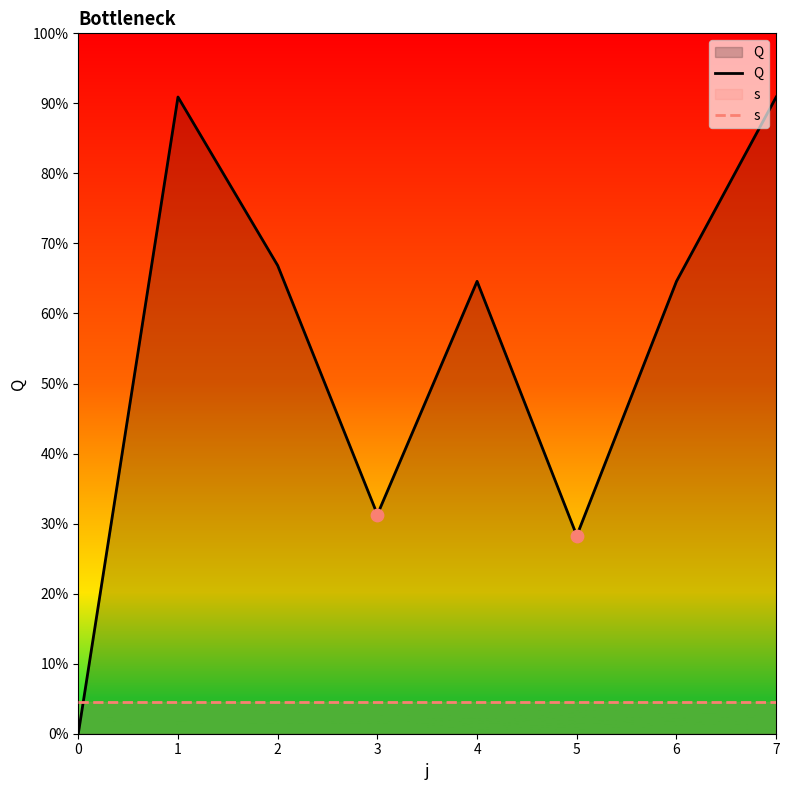

Which series has the widest spread of Y values?

Q